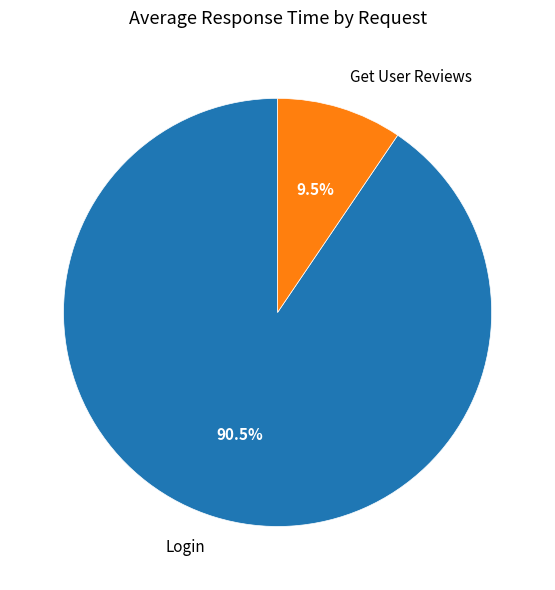

Which has a higher value, Get User Reviews or Login?

Login